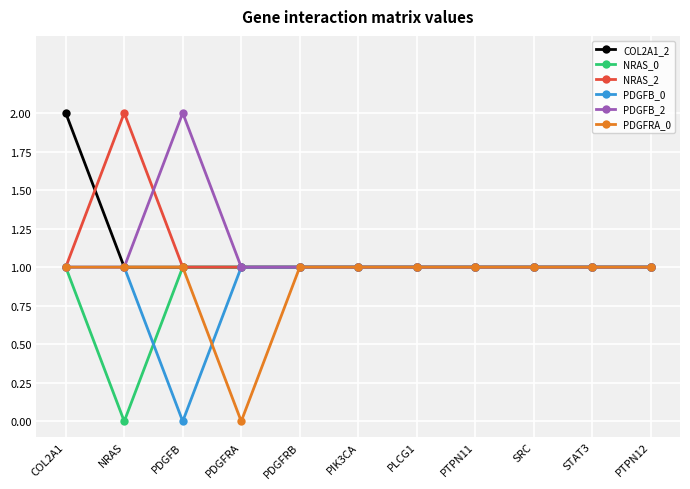

At which label does COL2A1_2 reach its peak?

COL2A1